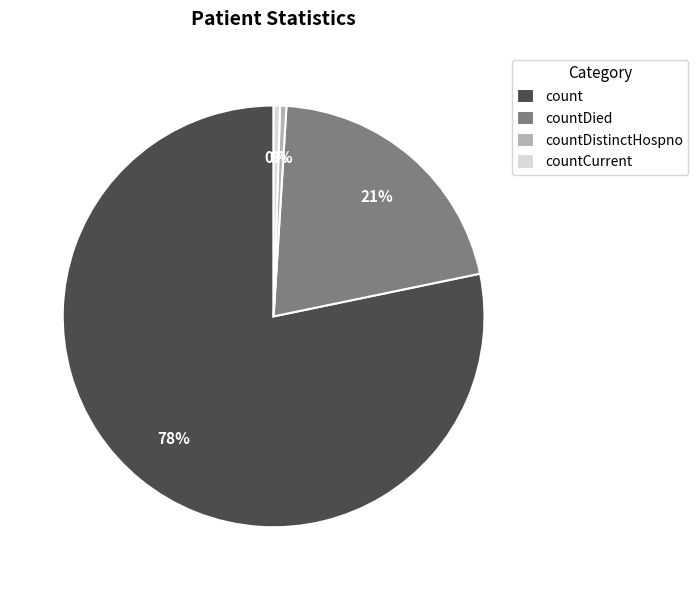

Which has a higher value, countDied or count?

count